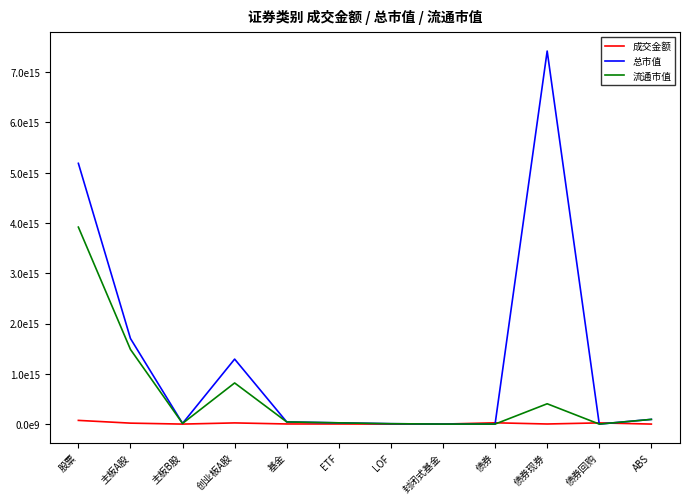

How many interior local valleys does the 流通市值 series have?

3